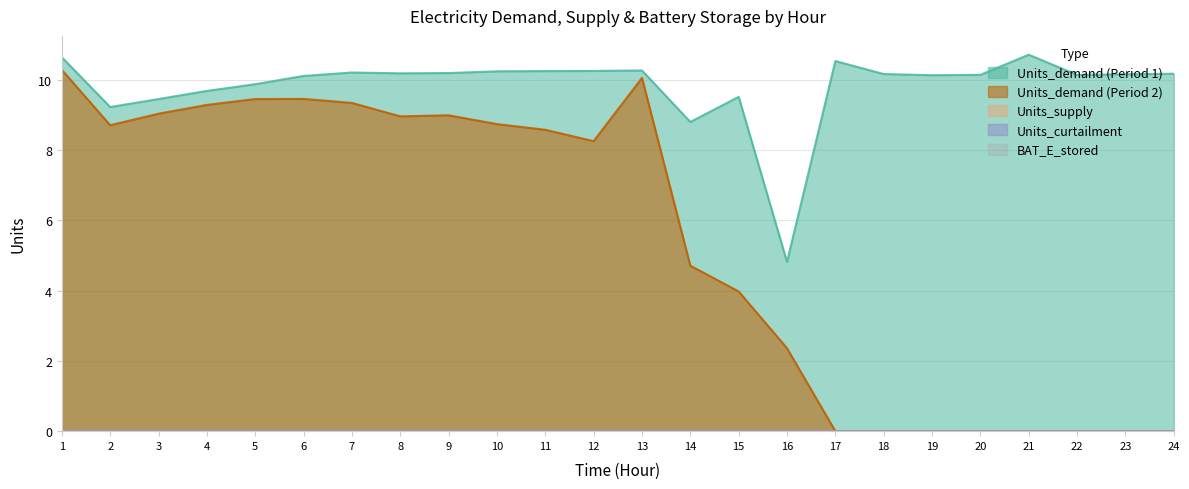

Does the chart display data point markers on the line(s)?

No